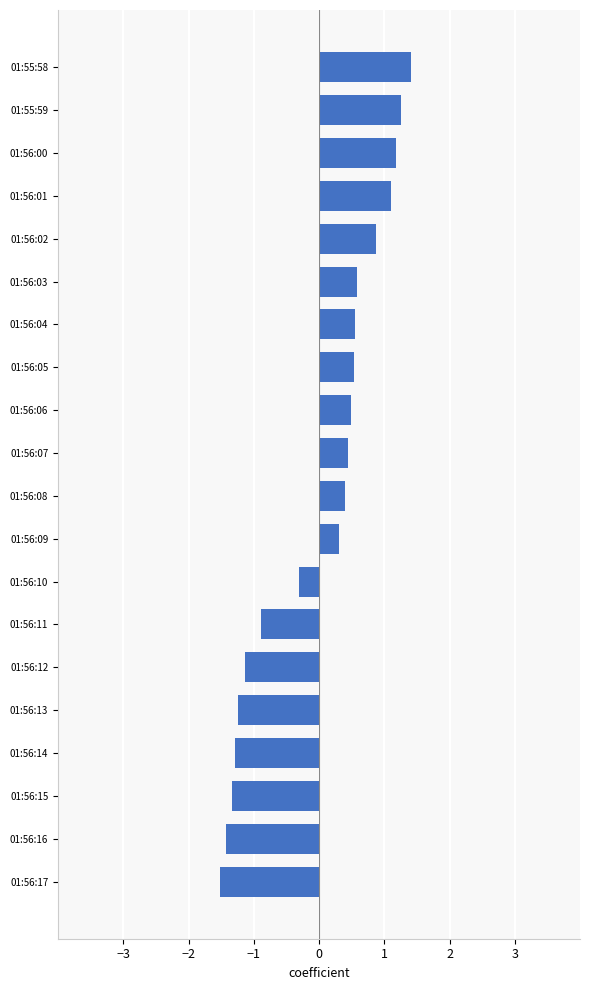

What is the change in value from 01:55:59 to 01:56:06?

-0.8